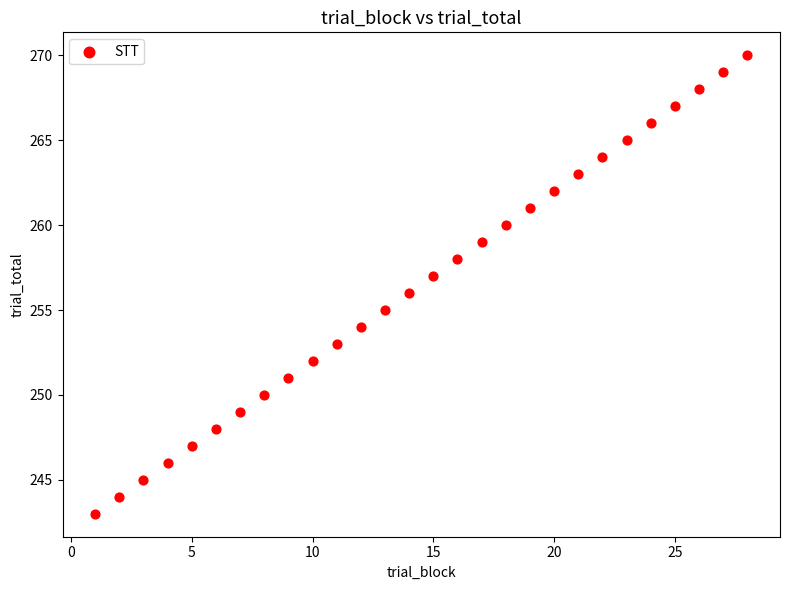

What is the range of Y values (max minus min)?

27